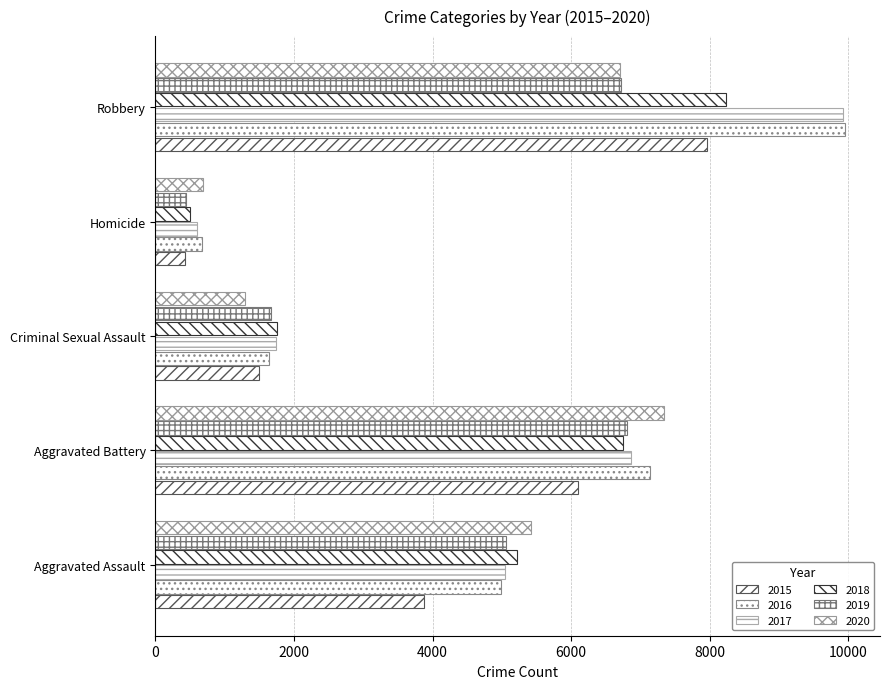

How many categories are shown in the chart?

5